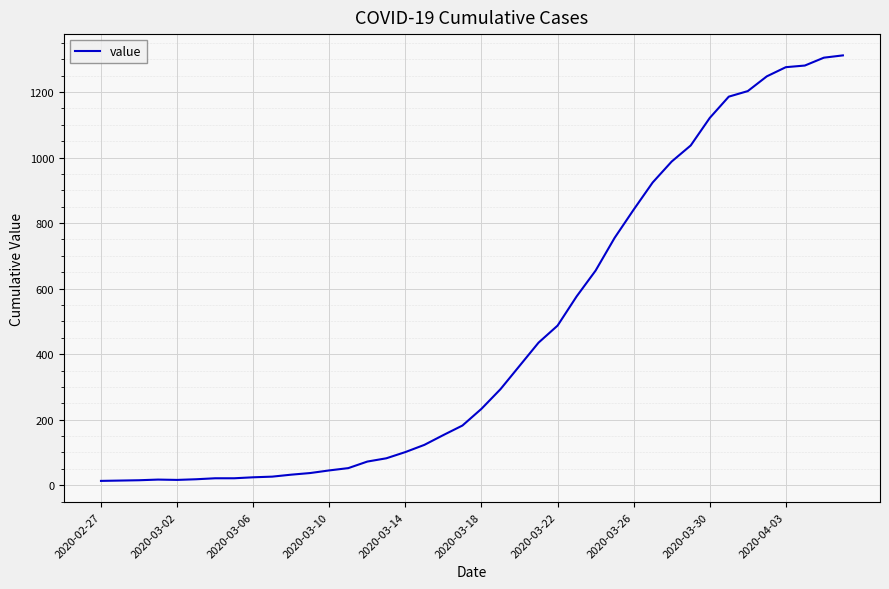

What is the greatest value displayed?

1312